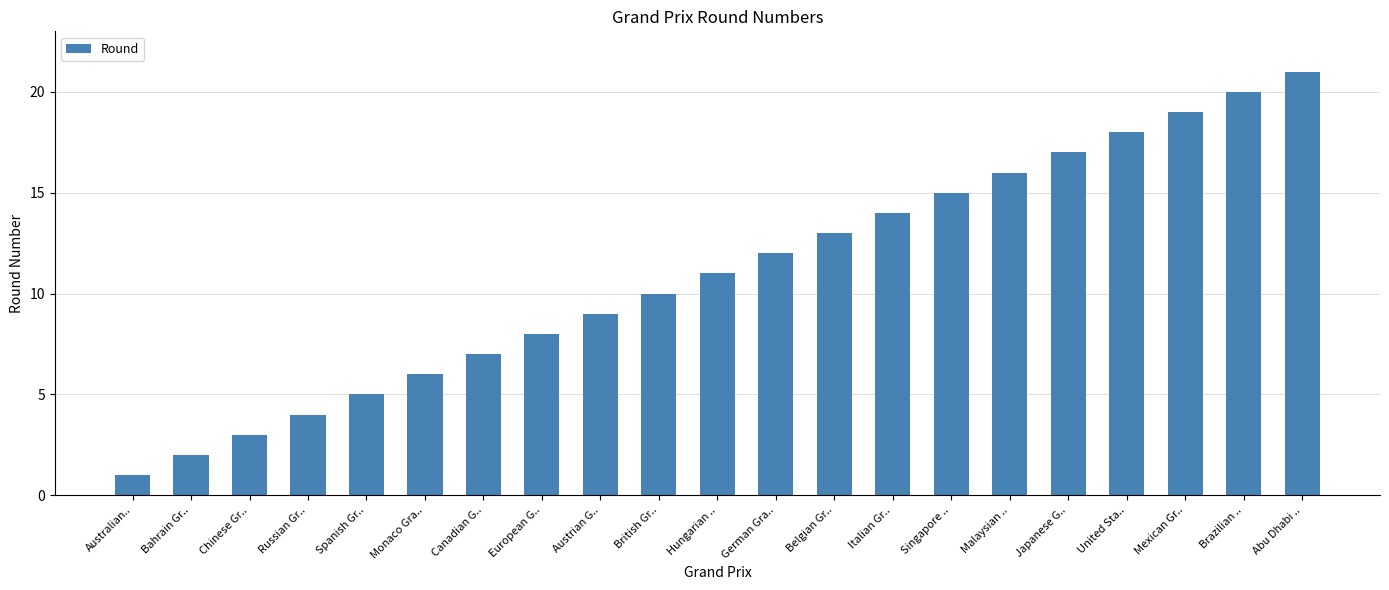

Where is the data nearest to the value 11?

Hungarian ..